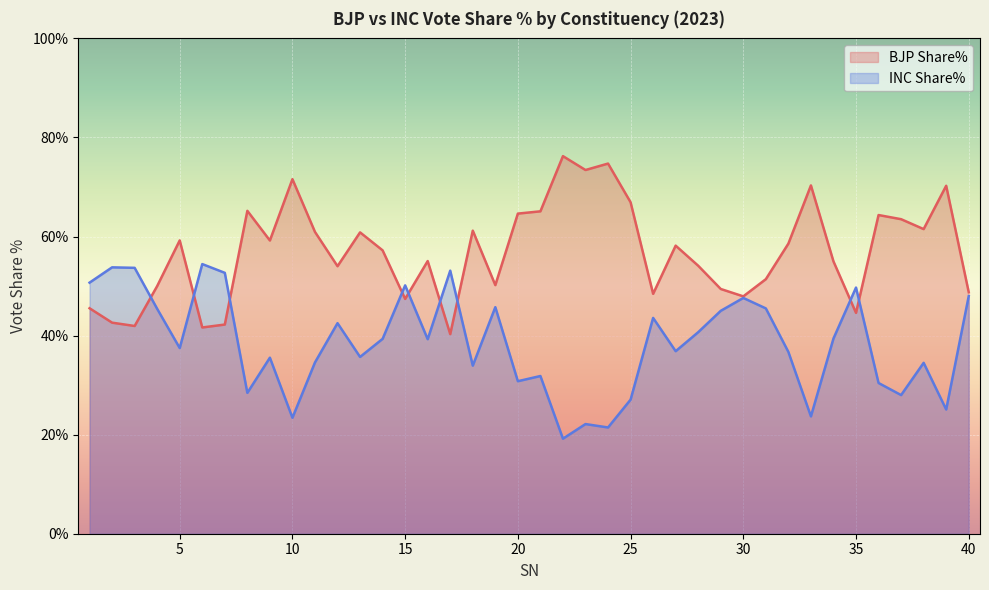

How many distinct data groups are displayed?

2